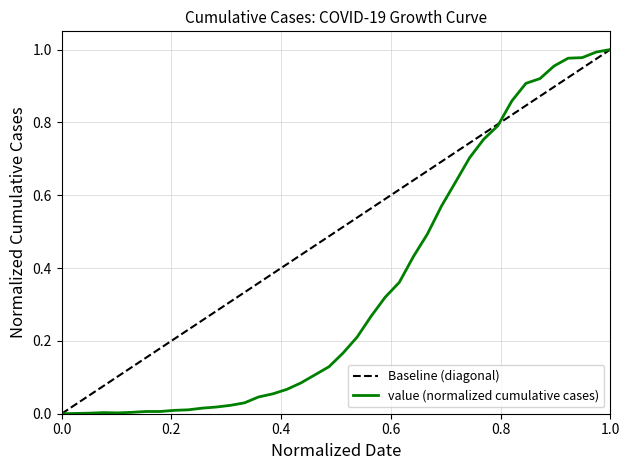

Does the chart have visible grid lines?

Yes